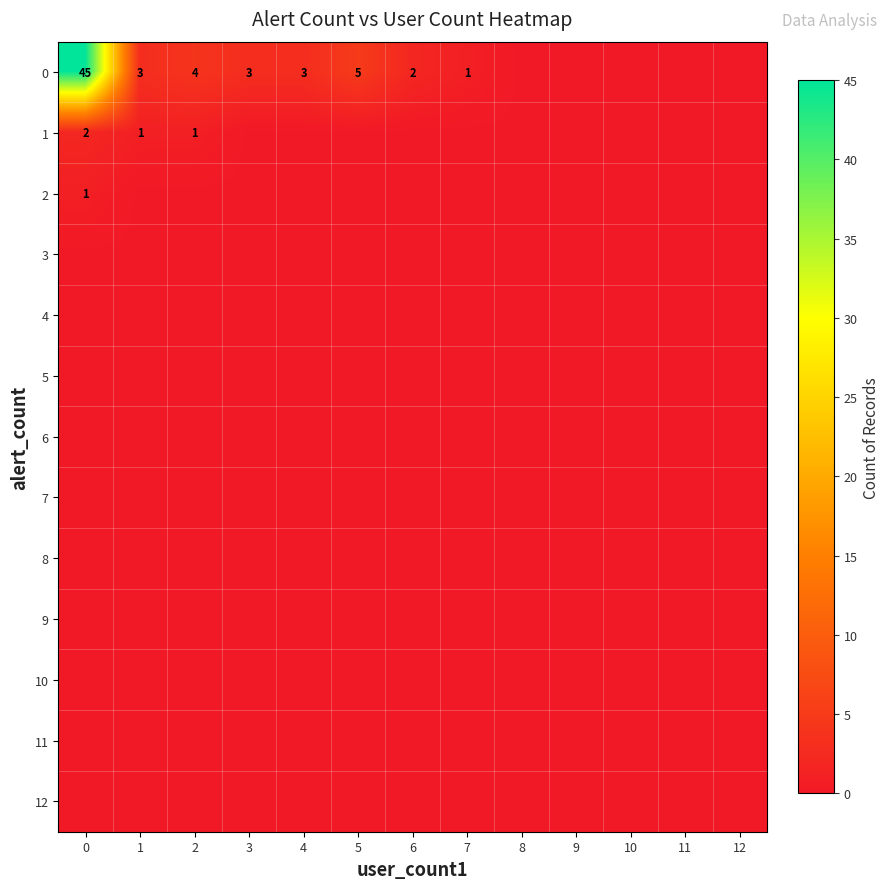

What is the difference between the highest and lowest values at 5?

5